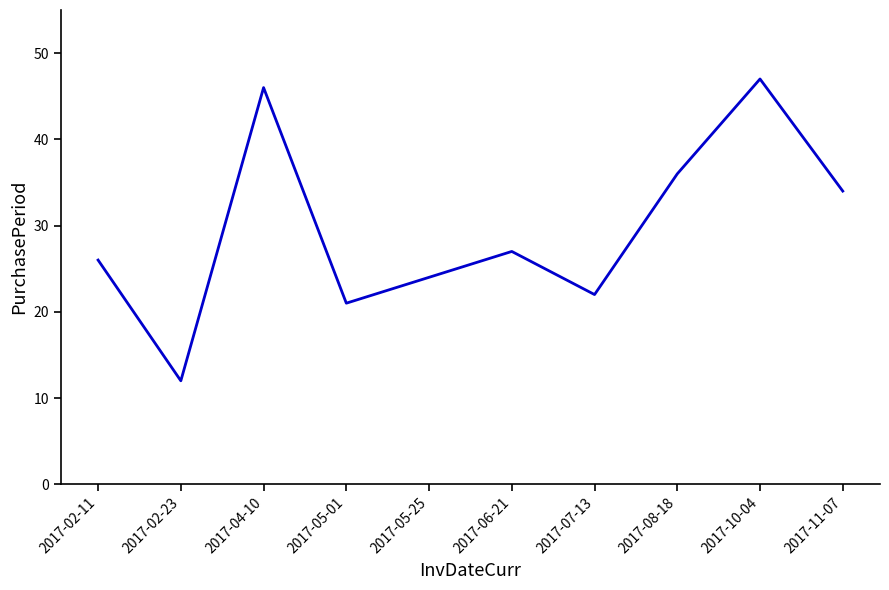

Reading left to right, extract all data points from this chart.

2017-02-11=26	2017-02-23=12	2017-04-10=46	2017-05-01=21	2017-05-25=24	2017-06-21=27	2017-07-13=22	2017-08-18=36	2017-10-04=47	2017-11-07=34